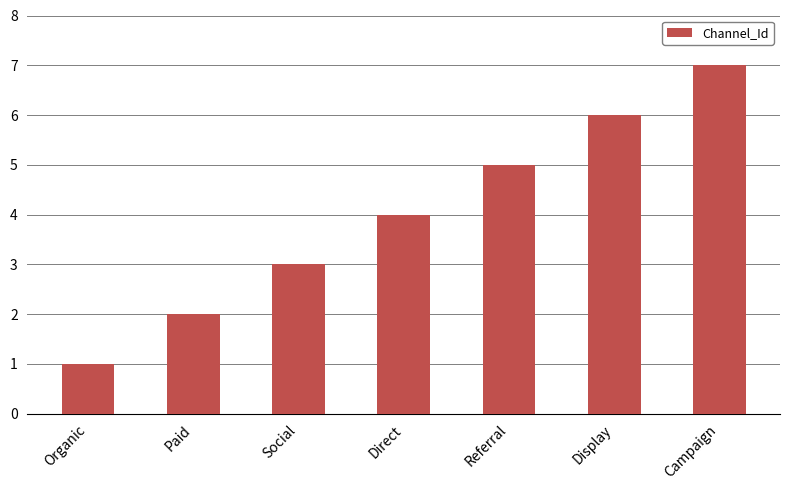

List the labels in order of value, largest first.

Campaign, Display, Referral, Direct, Social, Paid, Organic